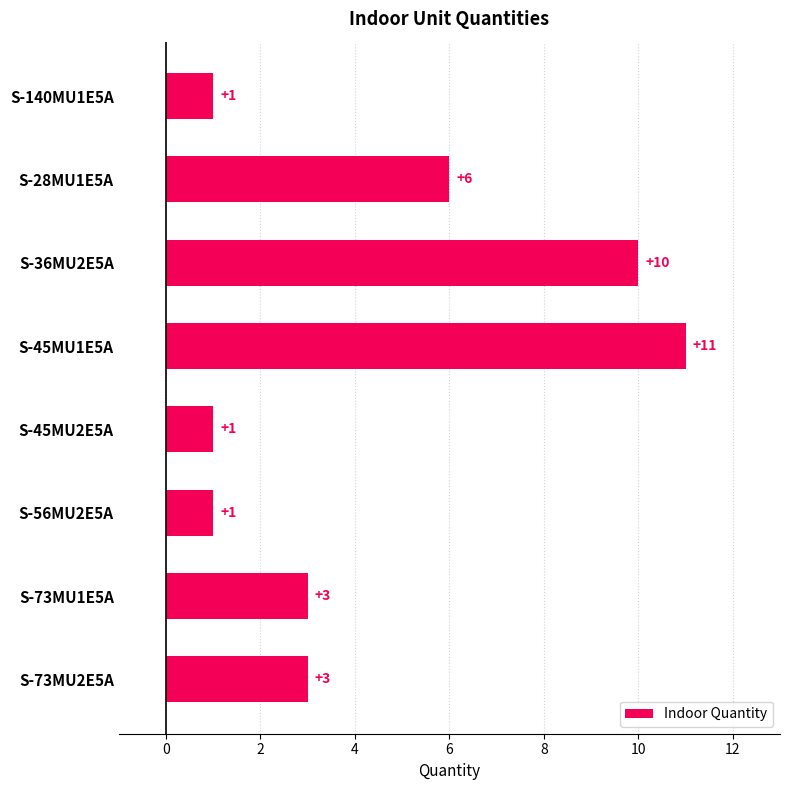

What is the label of the 8th bar from the top?

S-73MU2E5A